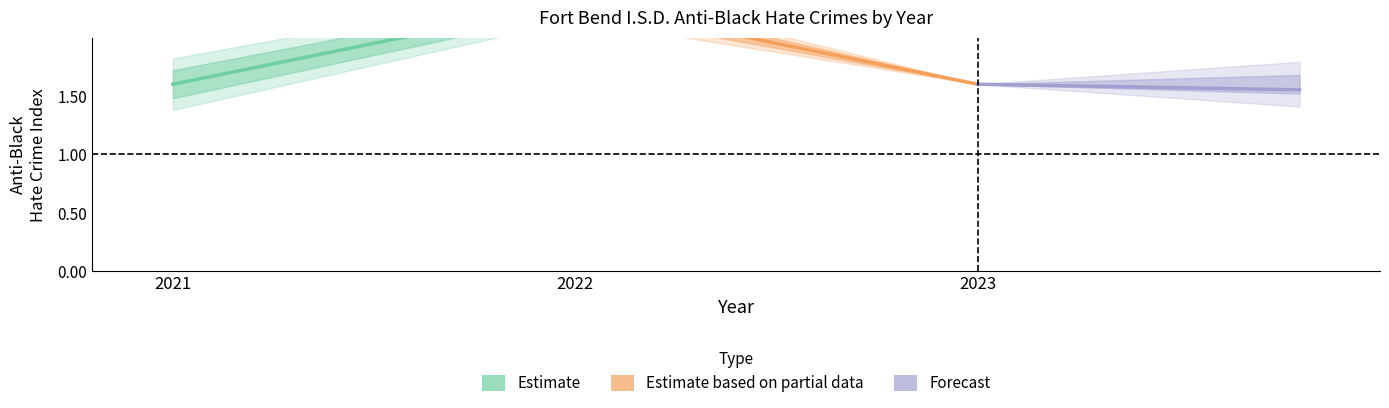

Which series has the largest range (max minus min)?

Estimate